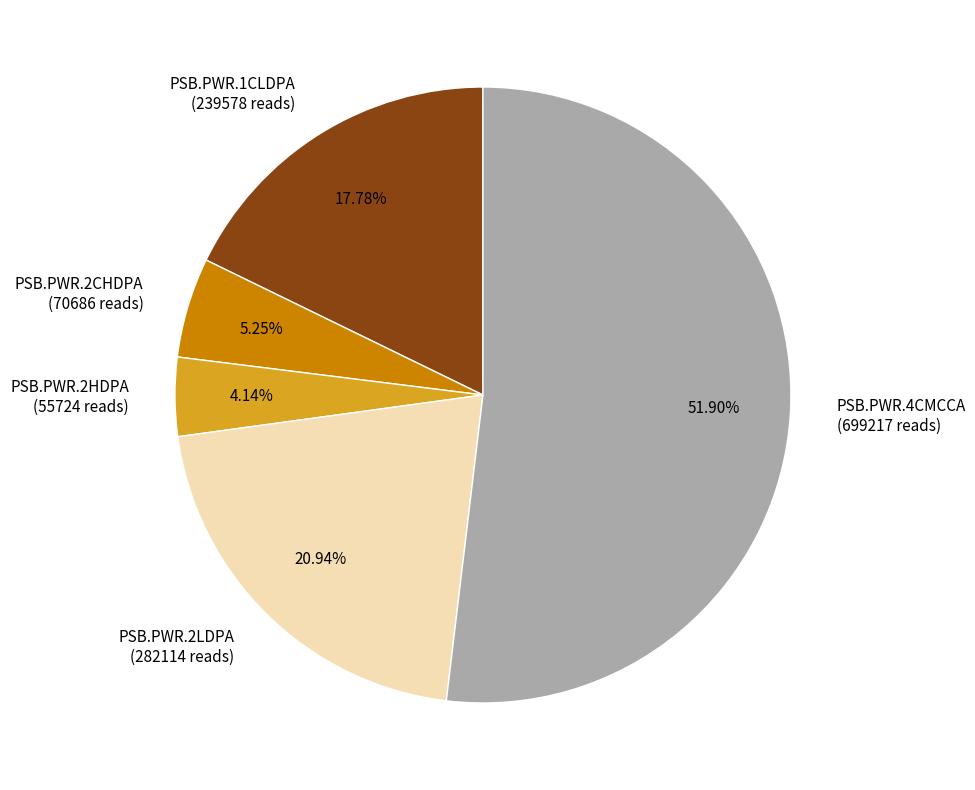

How many segments does this pie chart have?

5